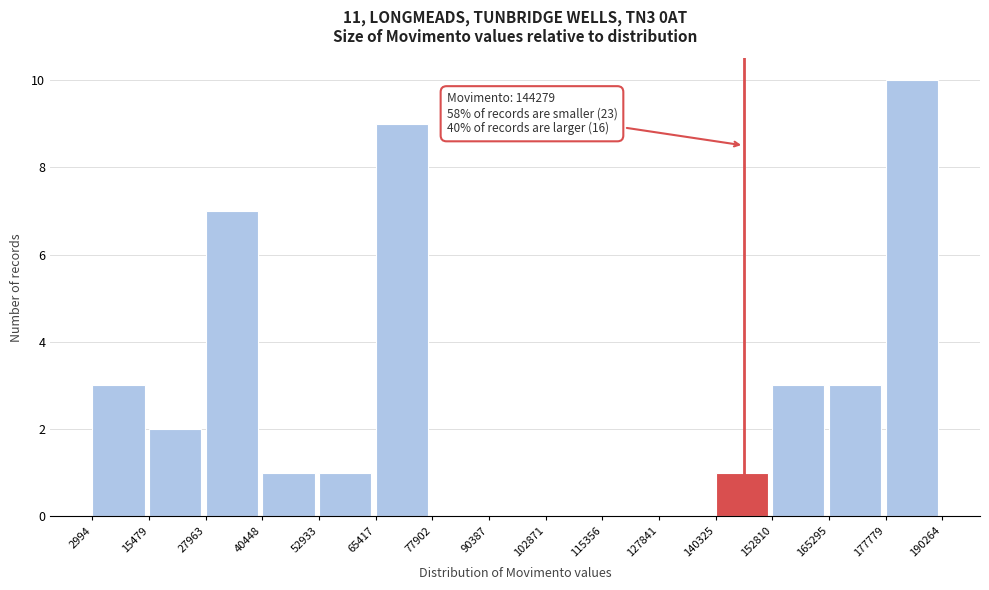

Over which range of the x-axis is the bar tallest?

177779 to 190264